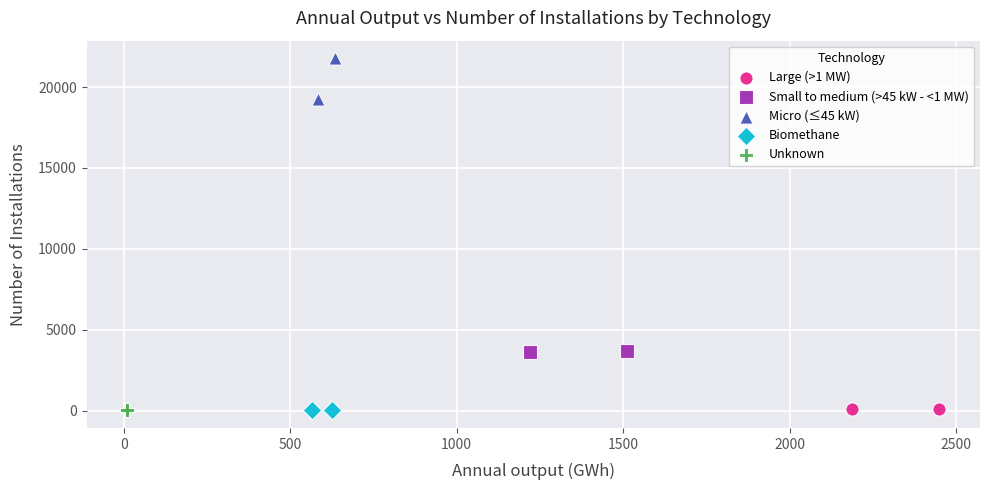

Which series contains the highest Y value?

Micro (≤45 kW)